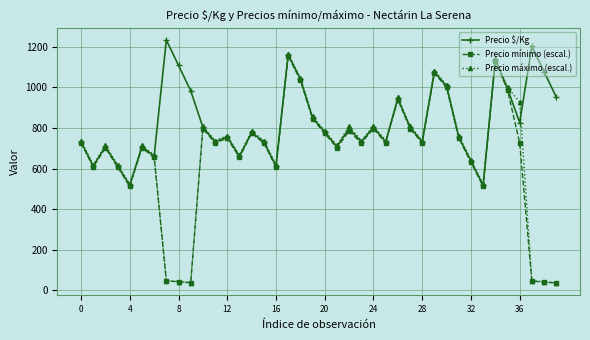

What is the highest value of the Precio máximo (escal.) series?

1166.7